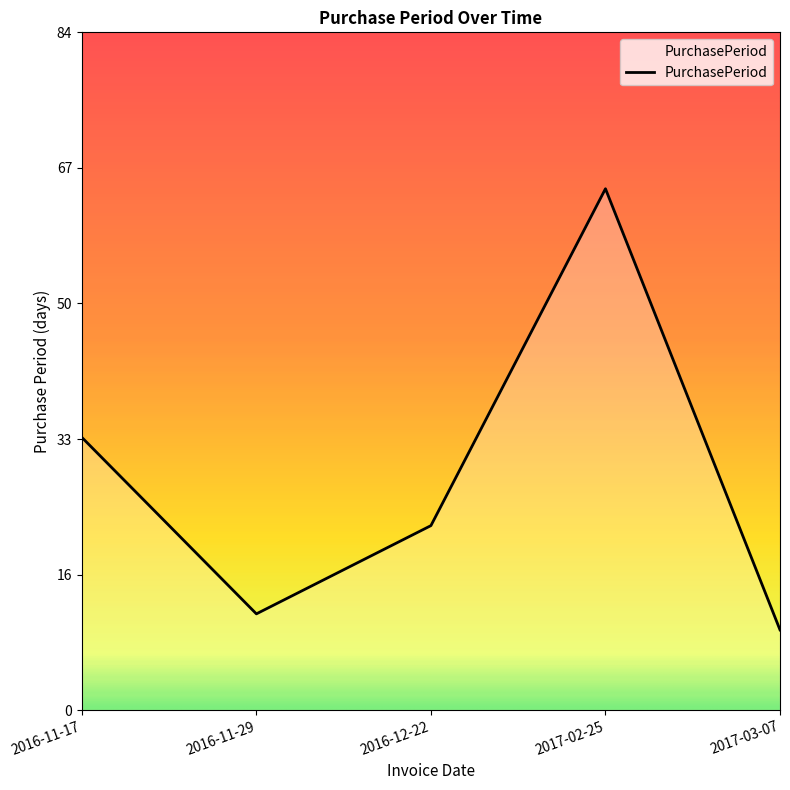

Is this an area chart (filled region under the line)?

Yes